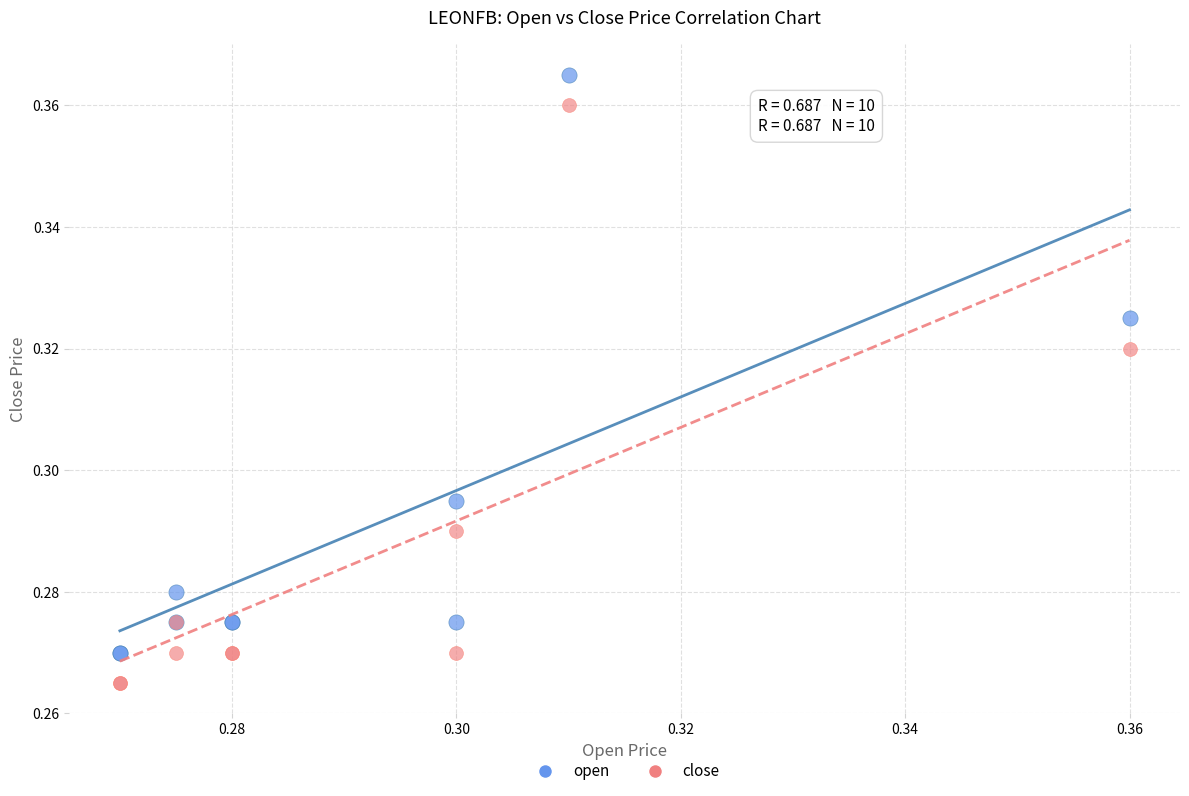

Which series contains the highest Y value?

open